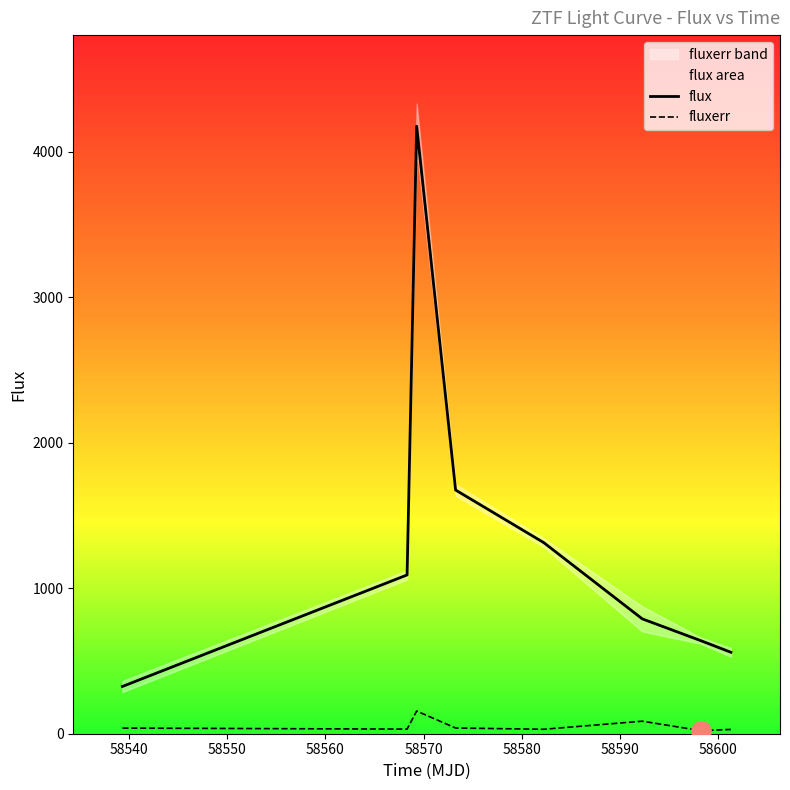

True or false: fluxerr and flux intersect in this chart.

False